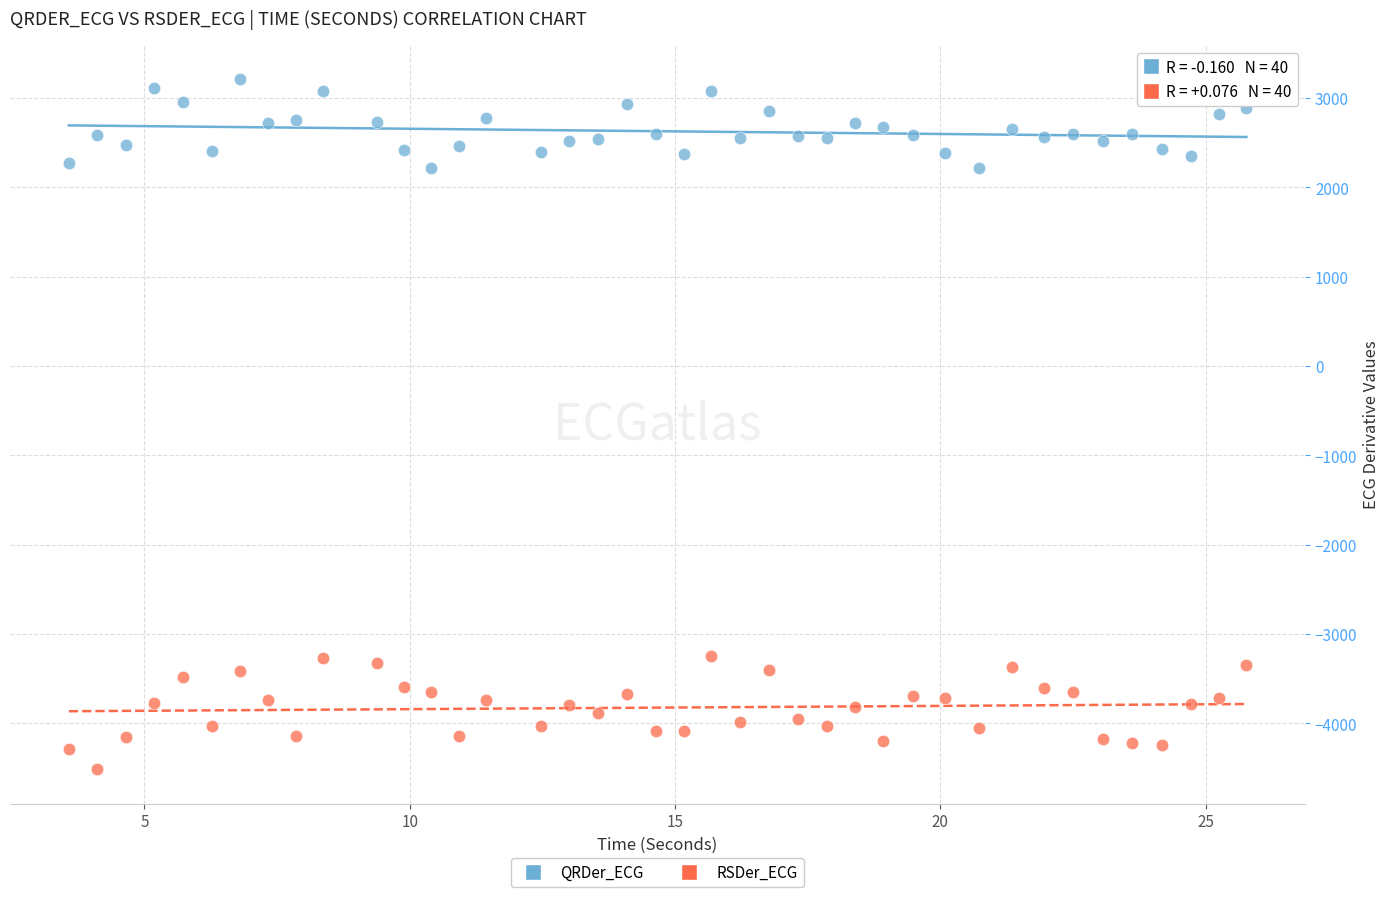

What is the X range (max minus min) for the scatter plot?

22.2